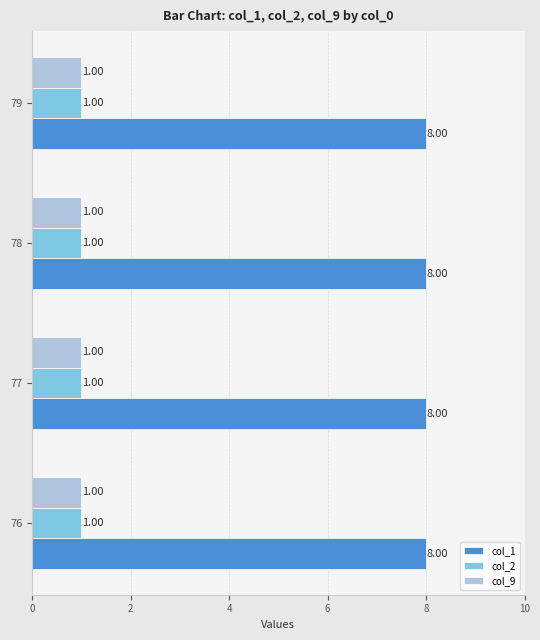

How many data points does each series have?

4